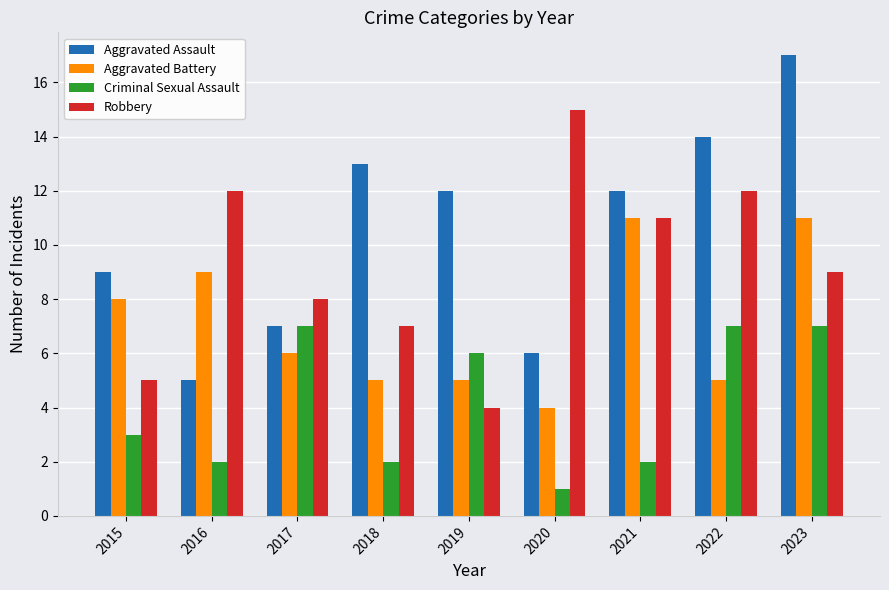

What is the sum of all Robbery values?

83